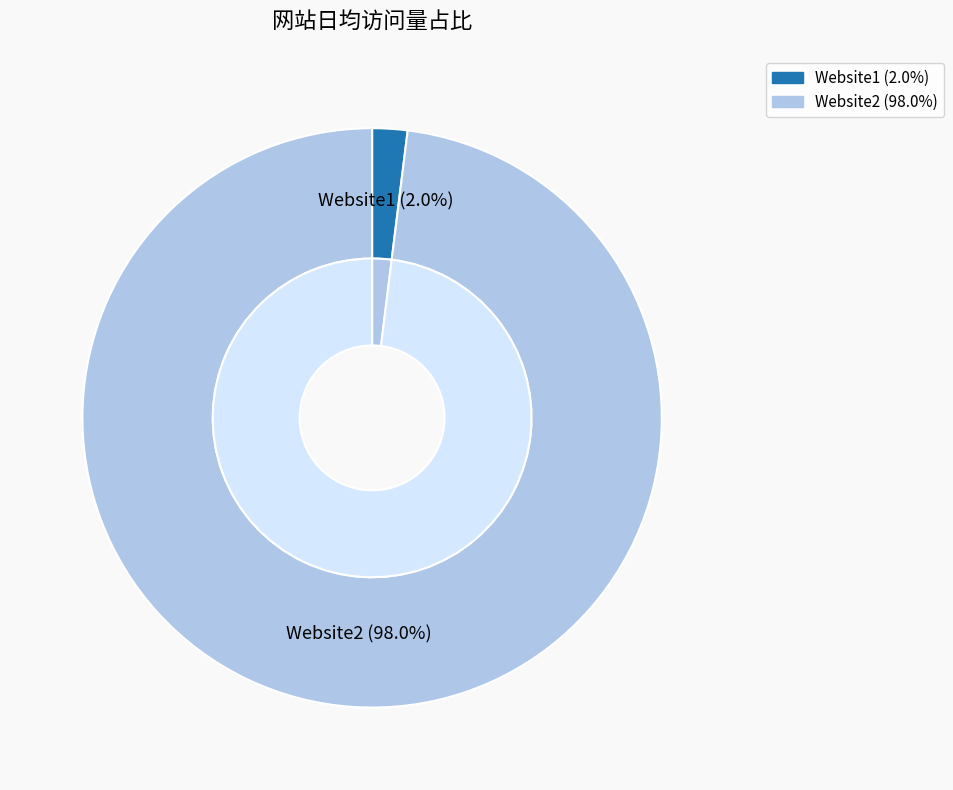

The Website2 slice represents 86% of the pie. True or false?

False